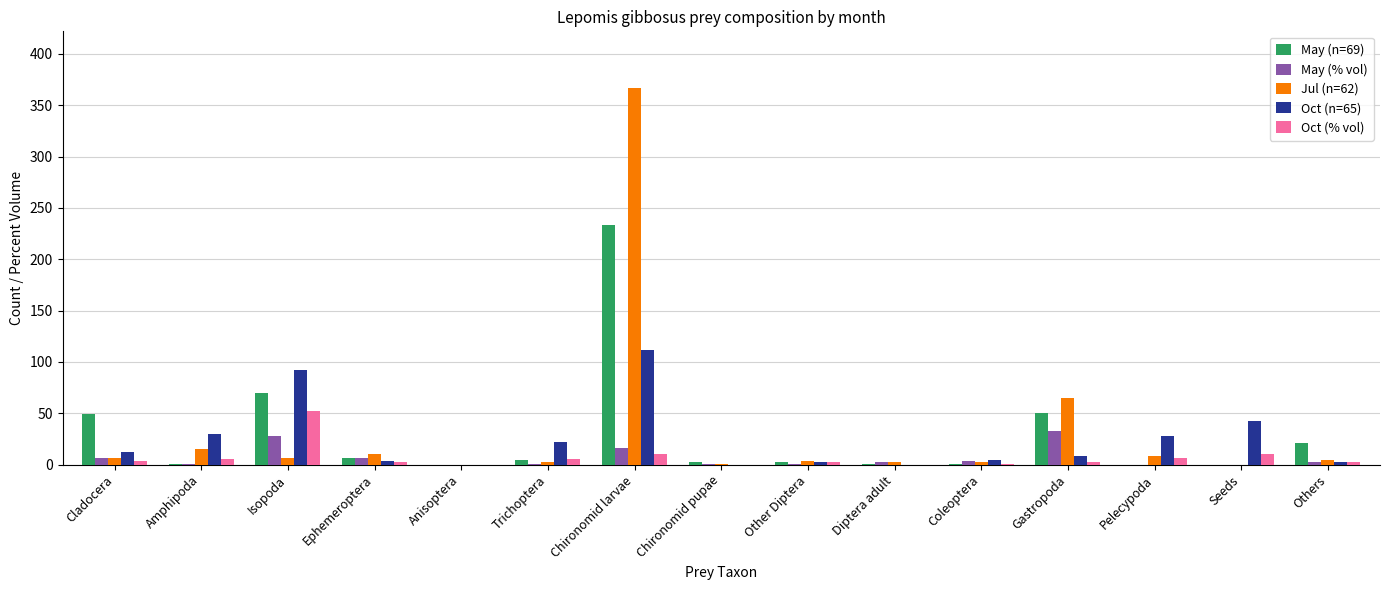

At which category is the sum across all series the highest?

Chironomid larvae